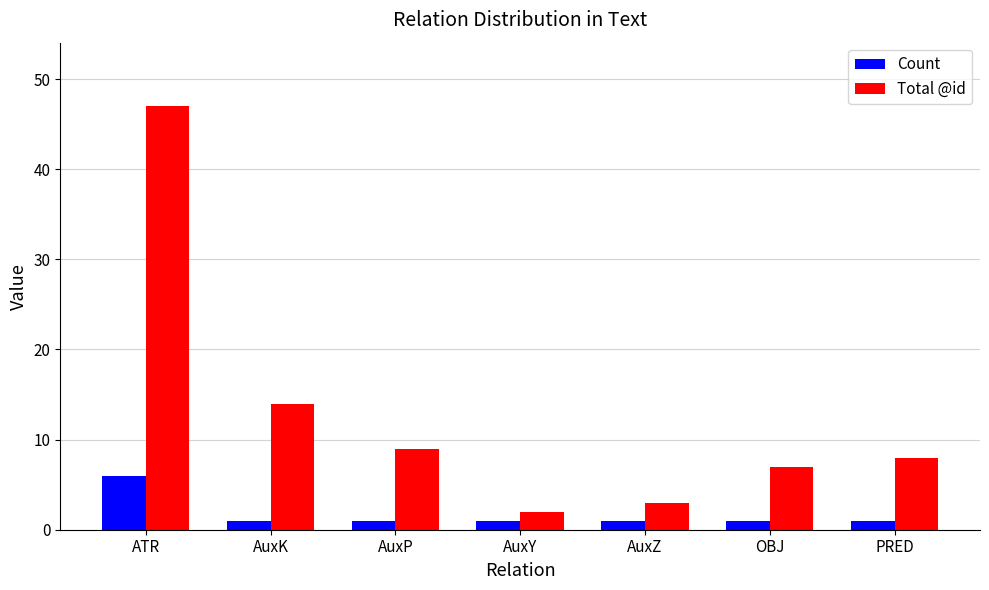

The value of Total @id at AuxZ is 5. True or false?

False